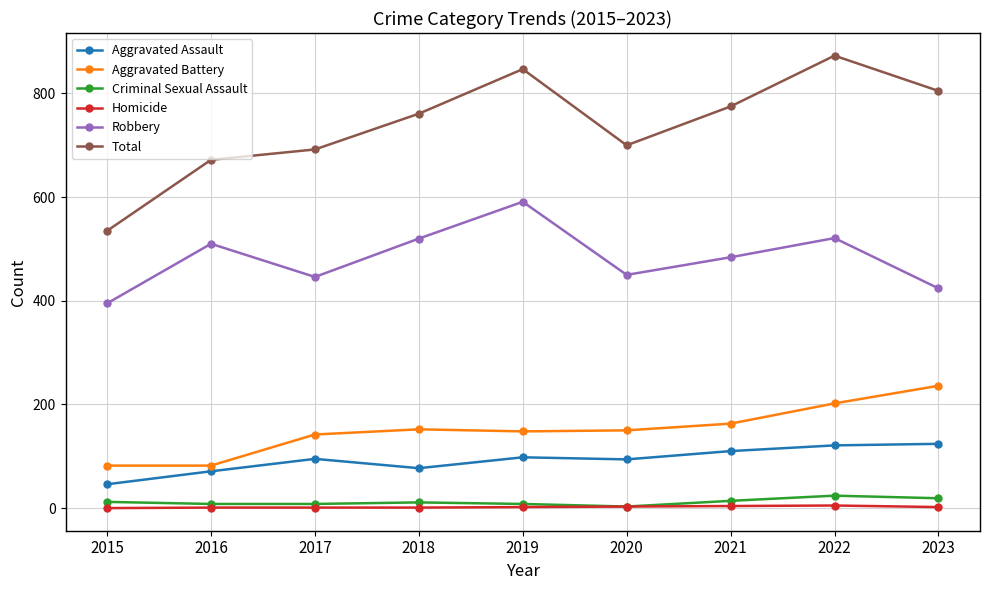

The value of Aggravated Battery at 2018 is 55. True or false?

False